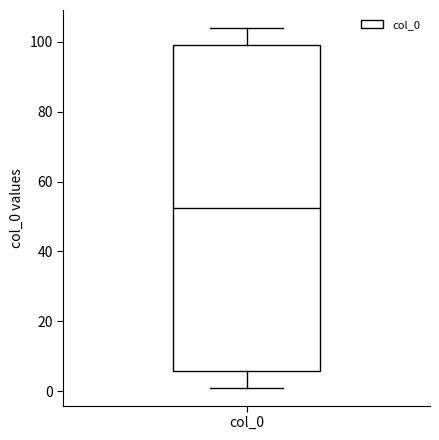

Read this box plot against the y-axis: the position of the median line, the range covered by the box, and the ends of both whiskers. The values are not printed on the chart, so give them approximately, as read against the axis.

median 52, box 6 to 100, whiskers 2 to 104